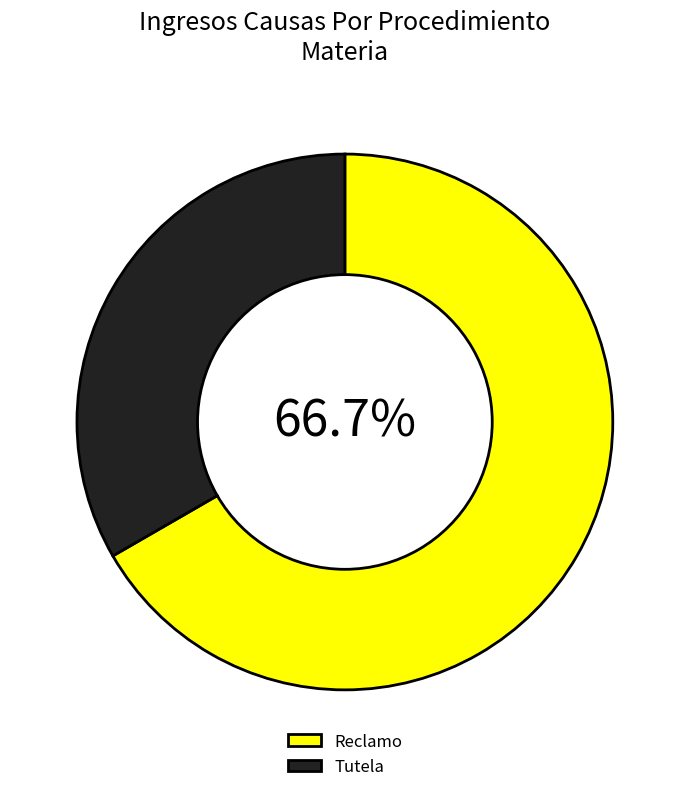

What is the majority slice?

Reclamo